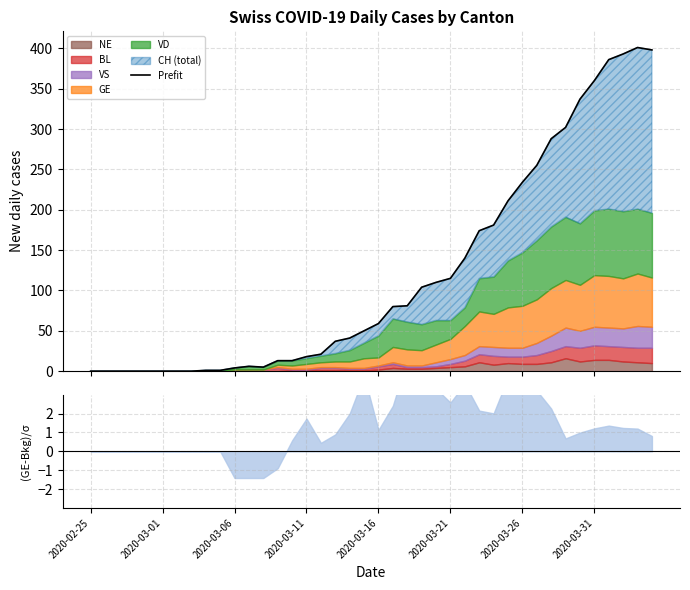

What is the difference between the maximum and minimum values?

401